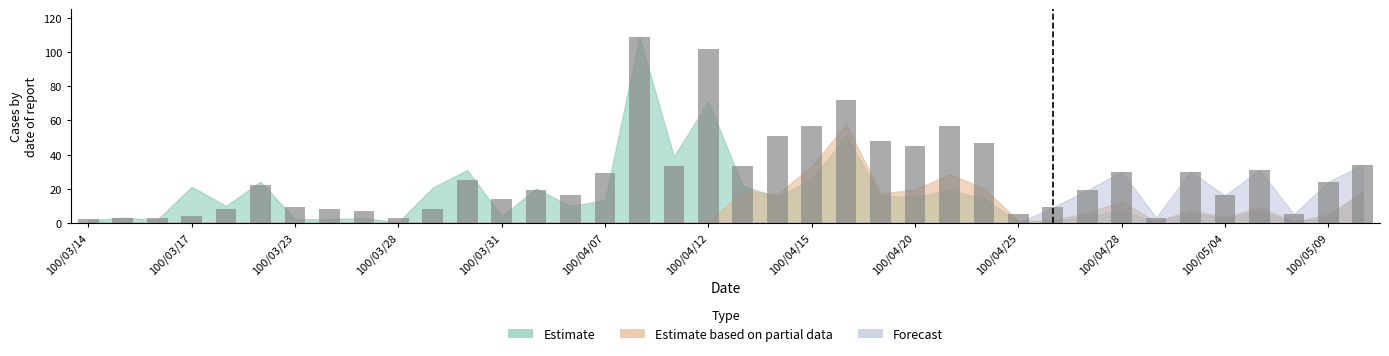

Does the chart contain stacked bars?

No